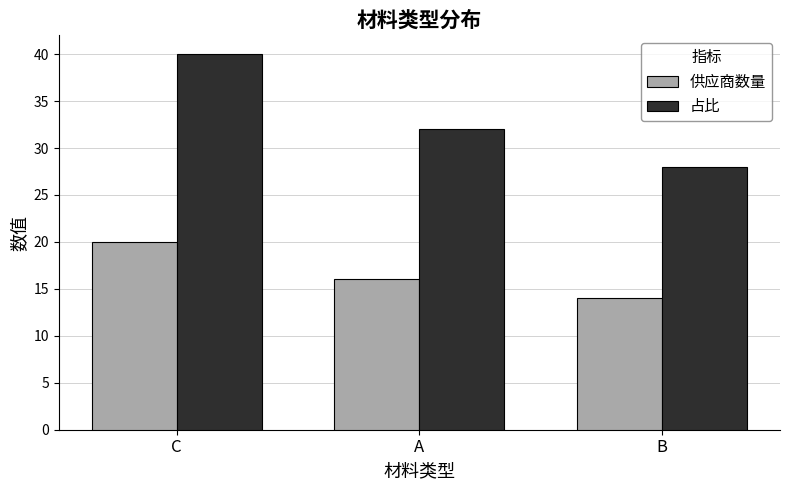

What is the sum of all 占比 values?

100